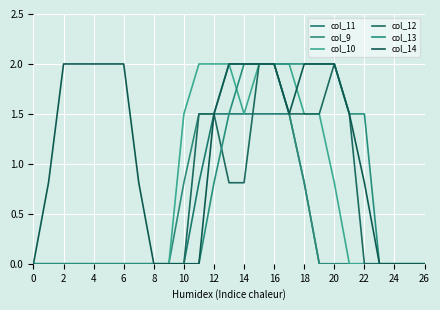

What are all the series names shown in the legend?

col_11, col_9, col_10, col_12, col_13, col_14